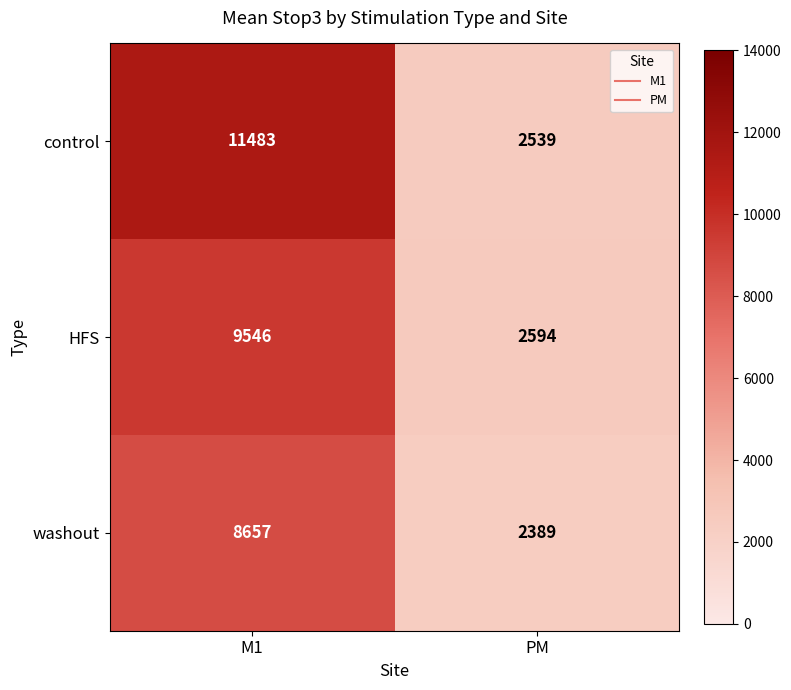

Is it true that control equals 2539 at PM?

True